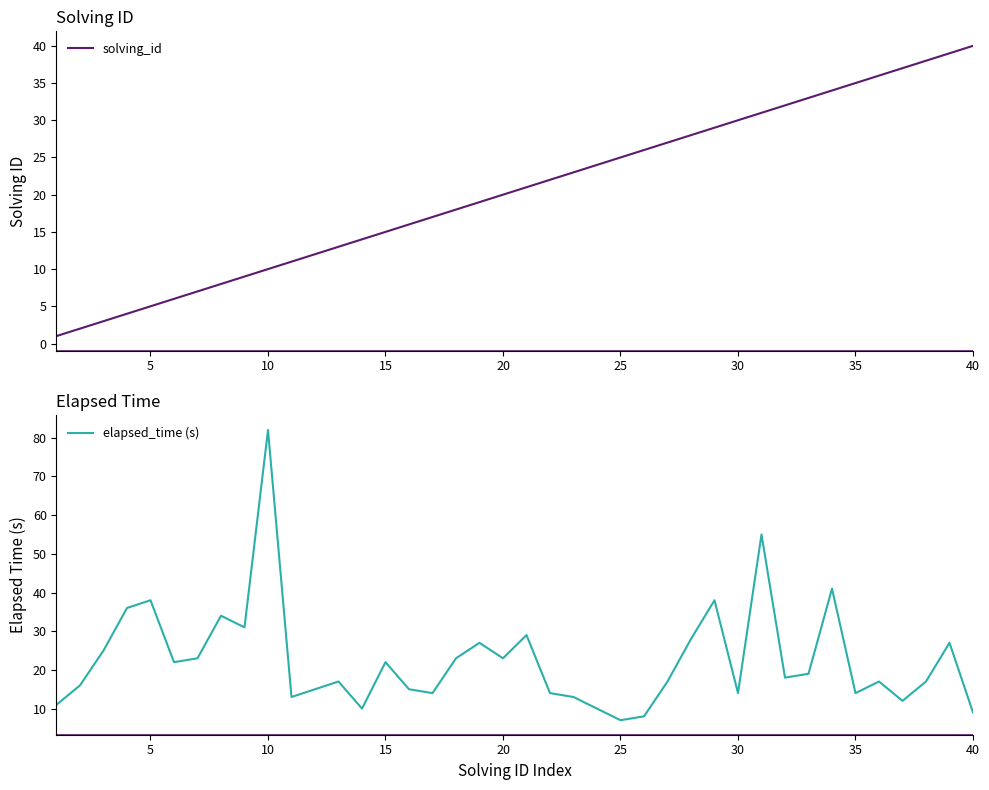

What is the value of the elapsed_time (s) point at the 6th from the left?

22